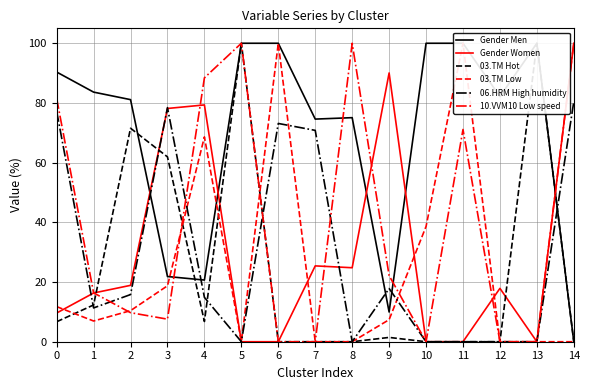

What is the difference between the highest and lowest values at 11?

100.0